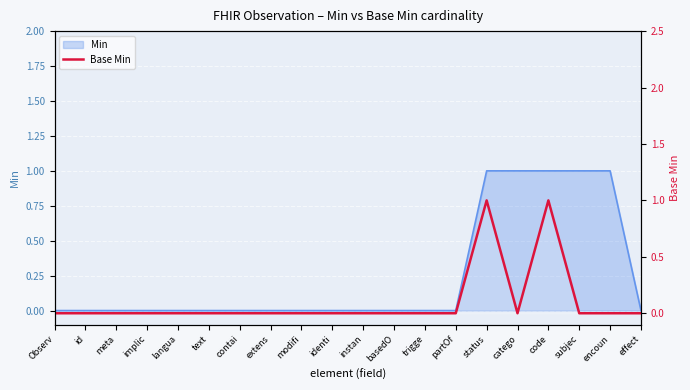

The chart shows a value of 1 at partOf. True or false?

False